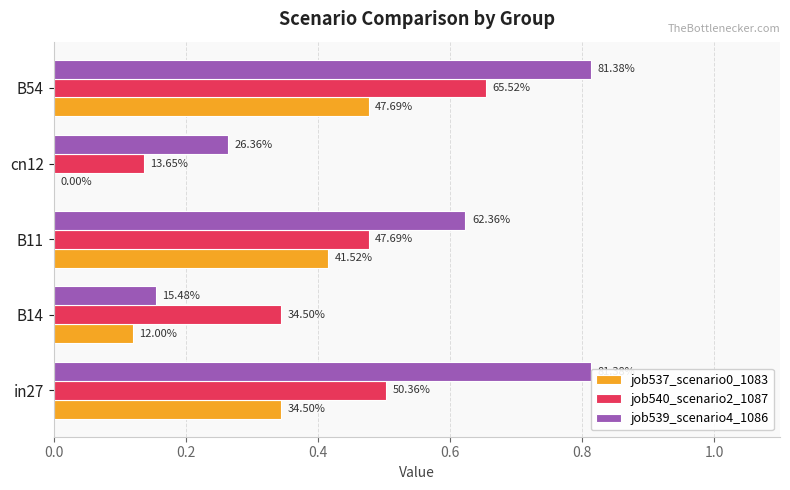

How many groups of bars are there?

5